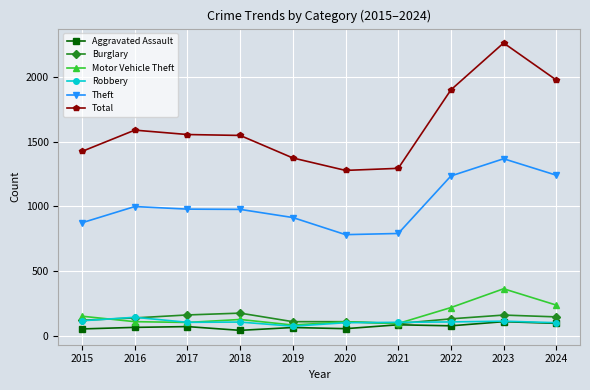

True or false: Theft has more than 0 points higher than both neighbors.

True